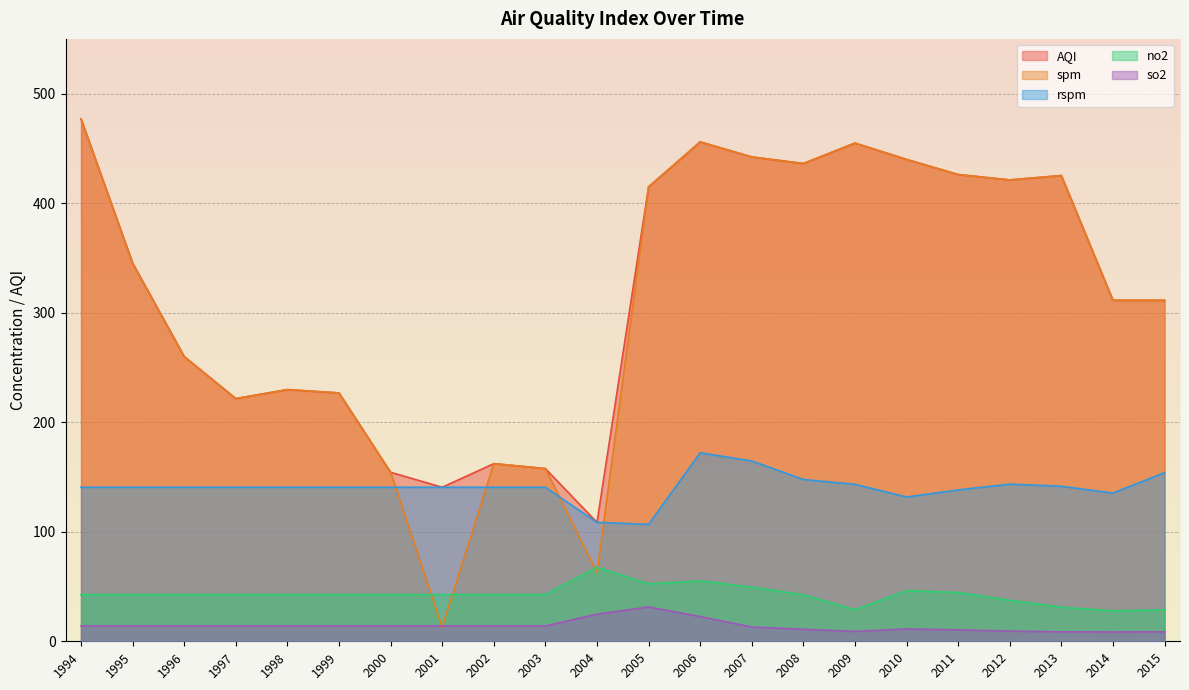

What is the sum of the no2 values at 2009 and 2006?

83.9